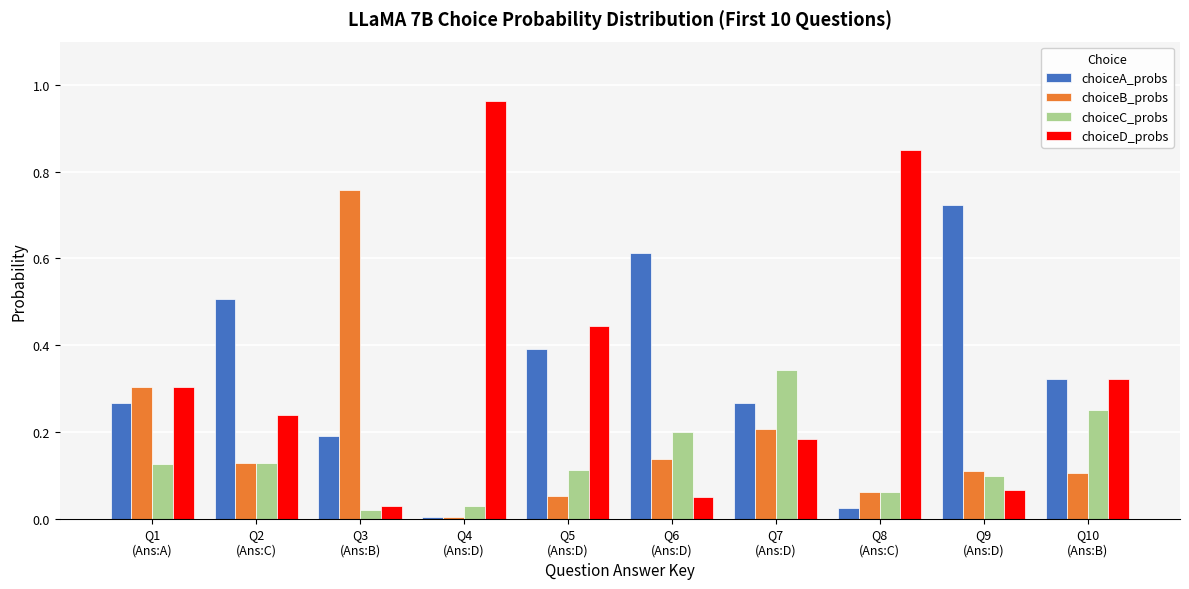

Between Q2
(Ans:C) and Q5
(Ans:D), which series saw the biggest shift?

choiceD_probs